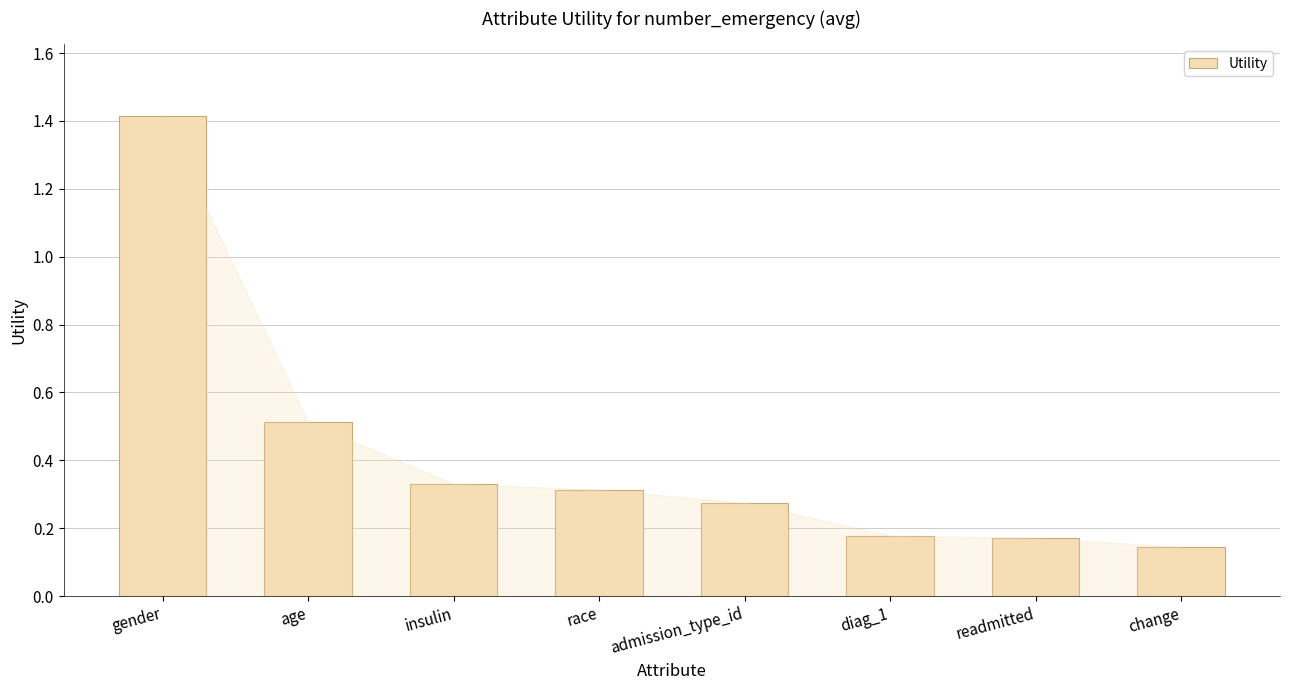

What is the label of the 6th bar from the left?

diag_1